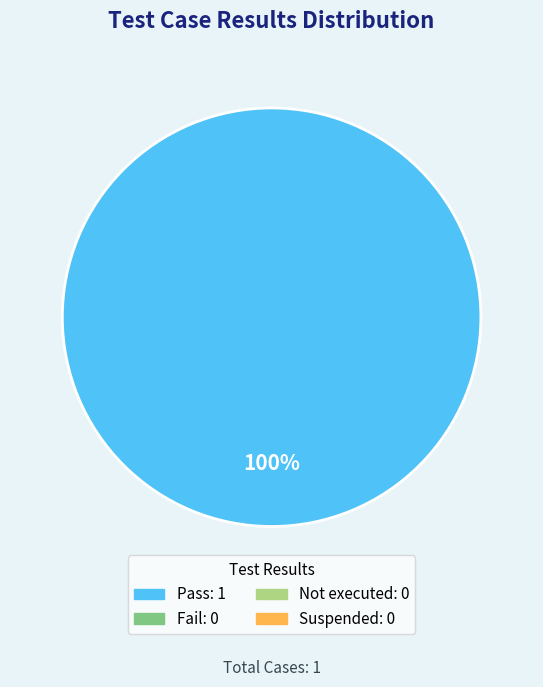

Is there any slice that represents more than half of the pie?

Yes